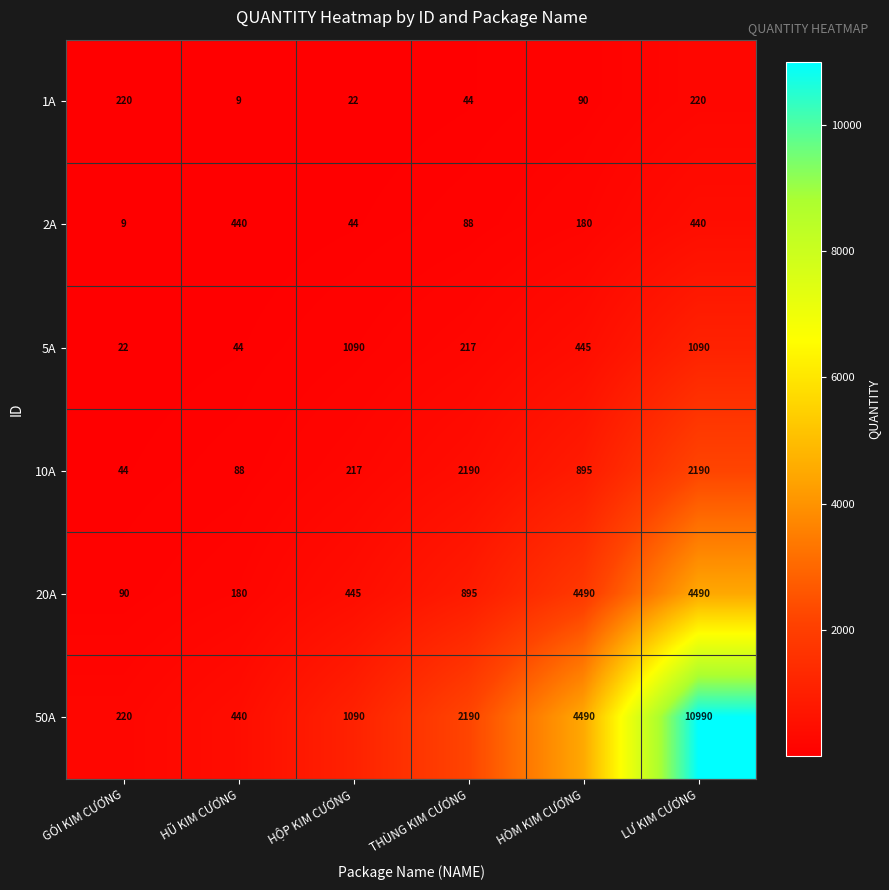

What is the greatest value displayed?

10990